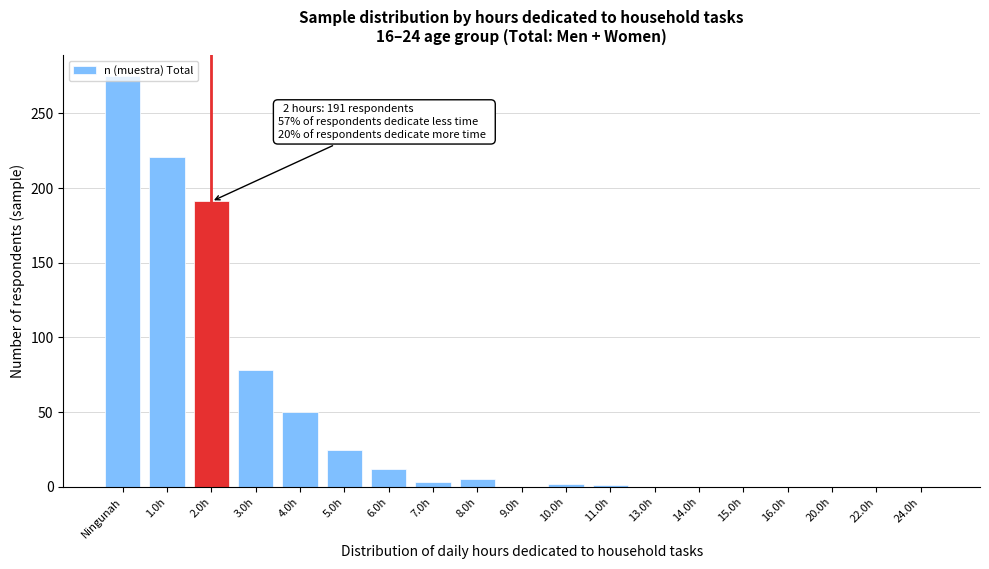

Is it true that the value at 6.0h is 12?

True